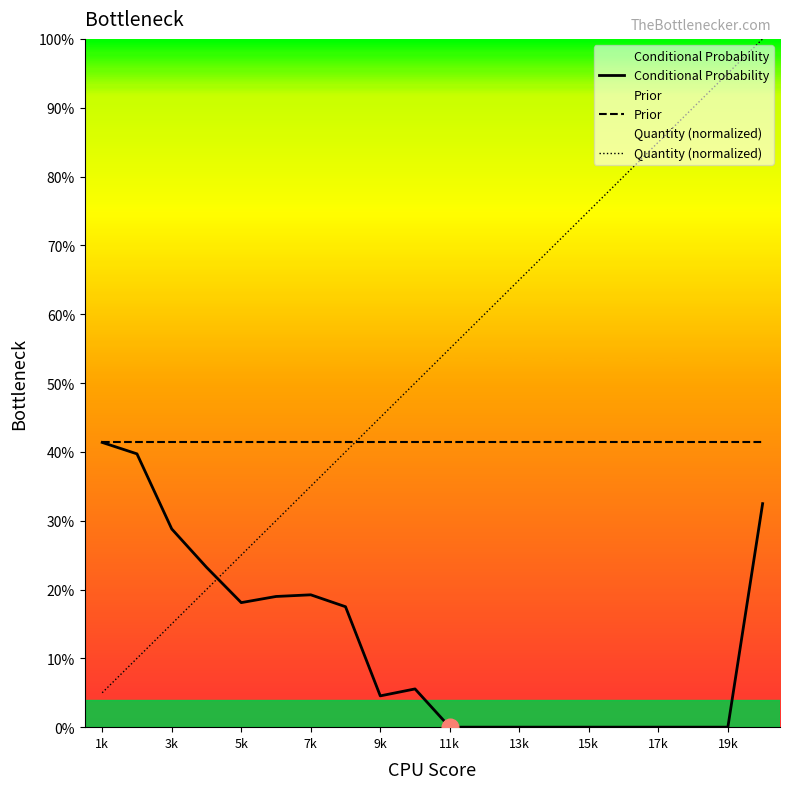

What is the difference between the highest and lowest values at 7k?

0.2